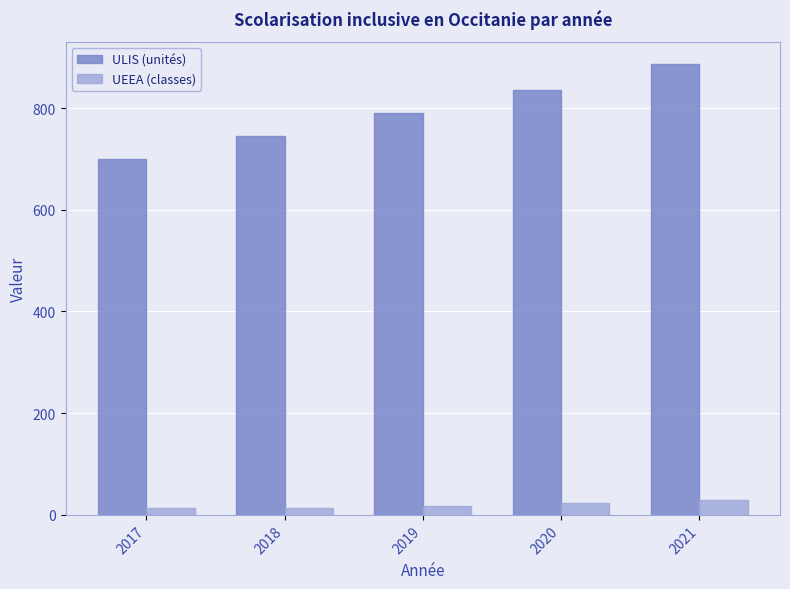

How many groups of bars are there?

5